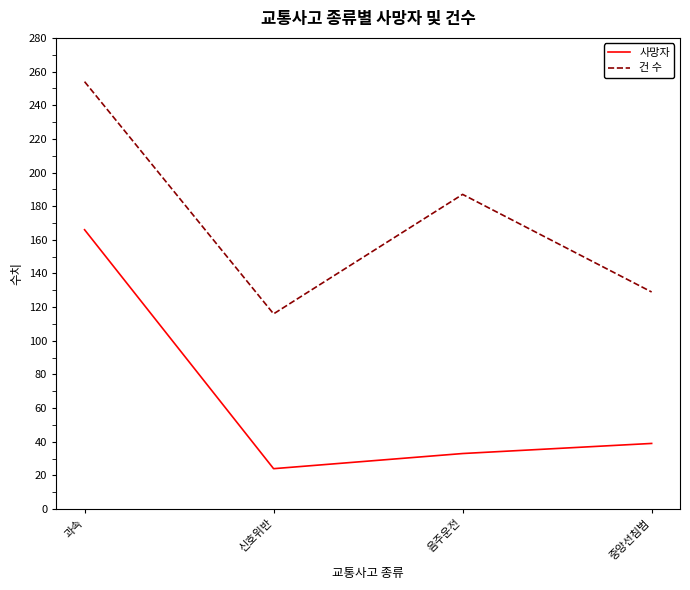

How many values in the 사망자 series are below 39?

2